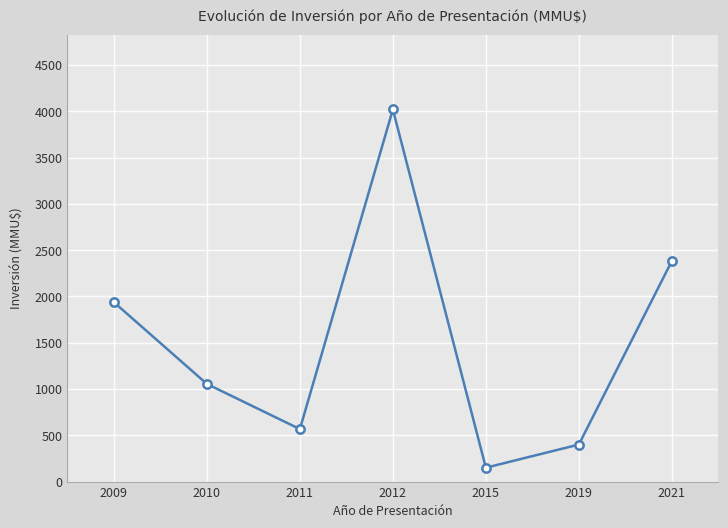

What is the greatest value displayed?

4020